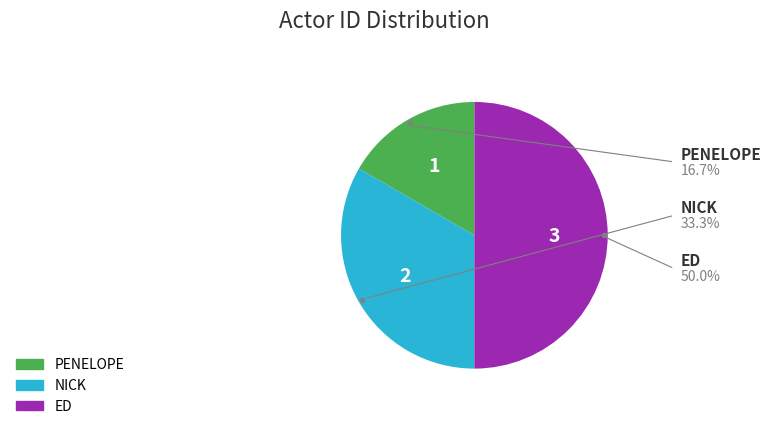

Is it true that PENELOPE is 17% of the pie?

True